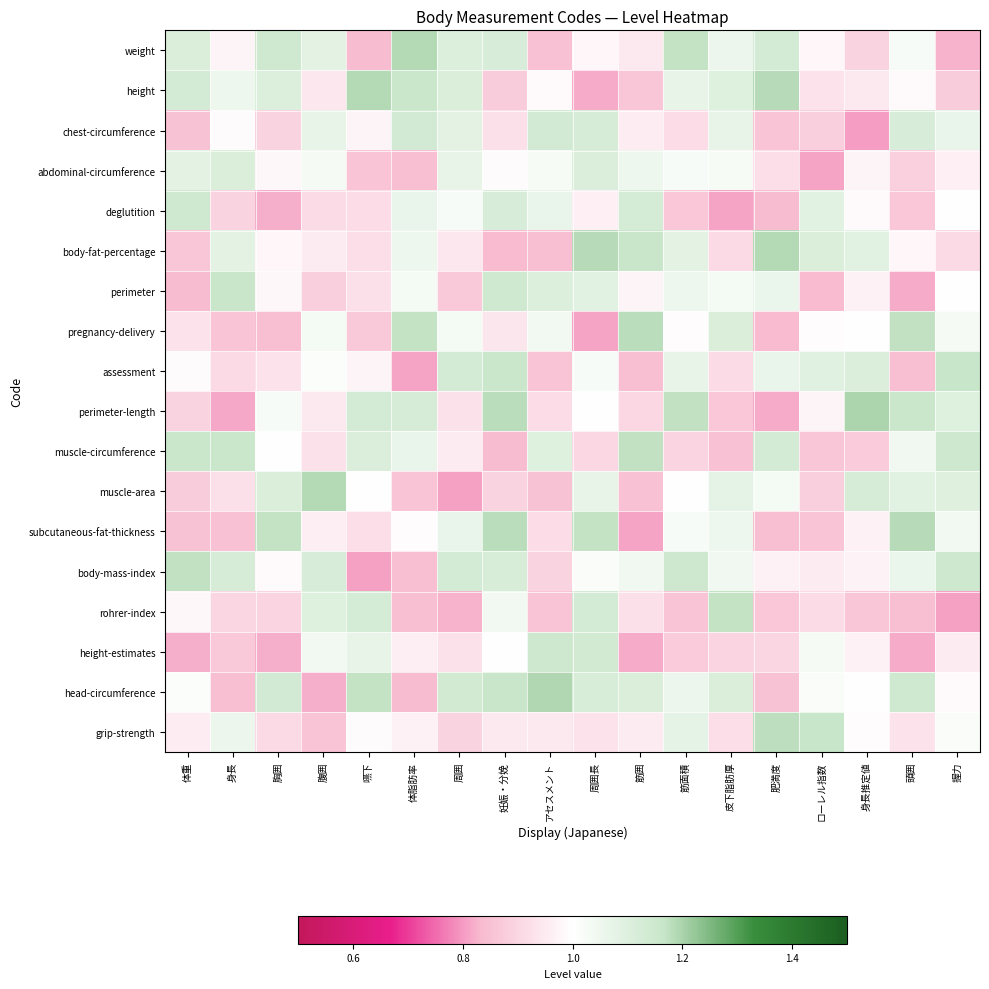

How many data points does each series have?

18